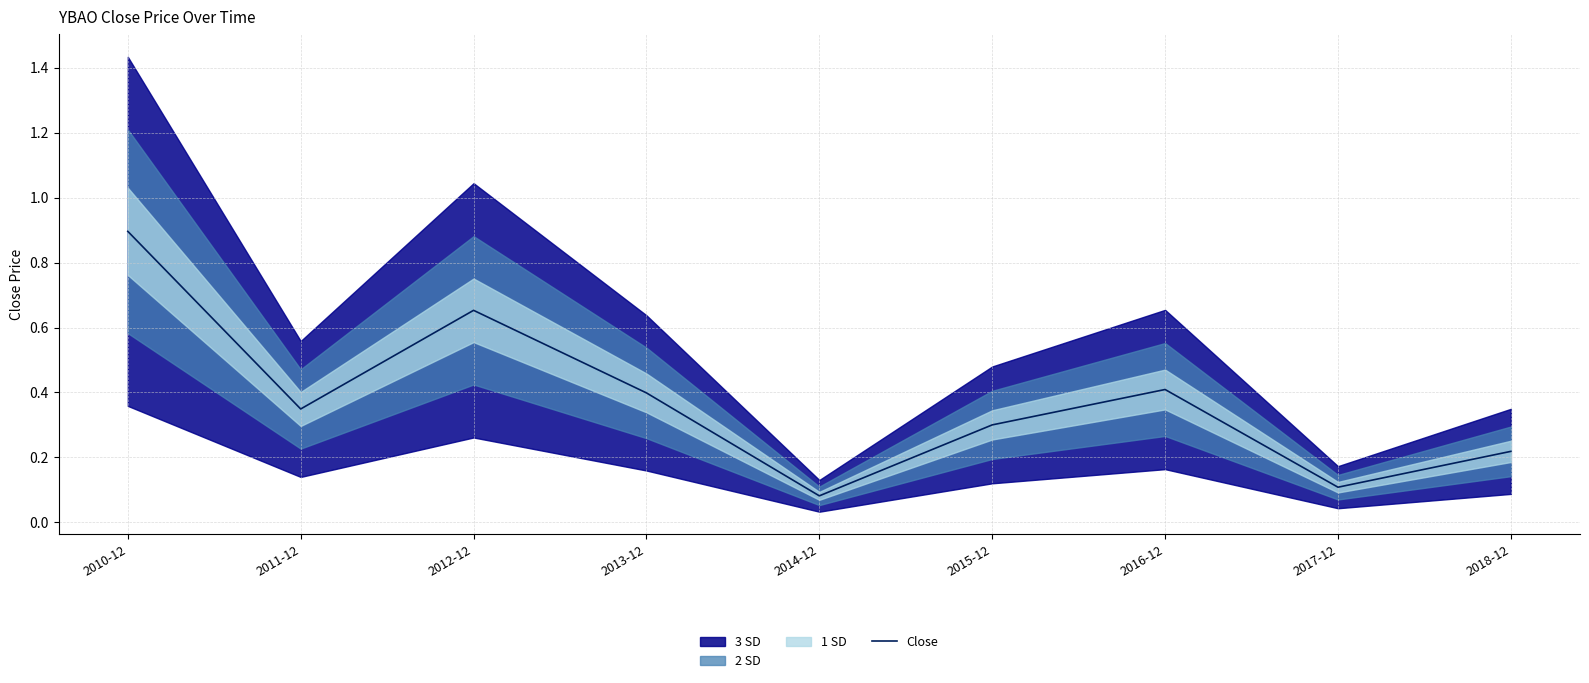

What is the smallest value displayed?

0.1